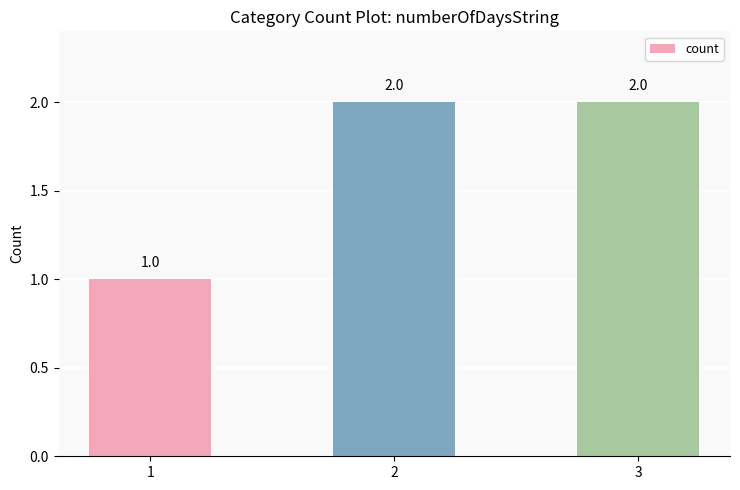

Does the chart contain any negative values?

No